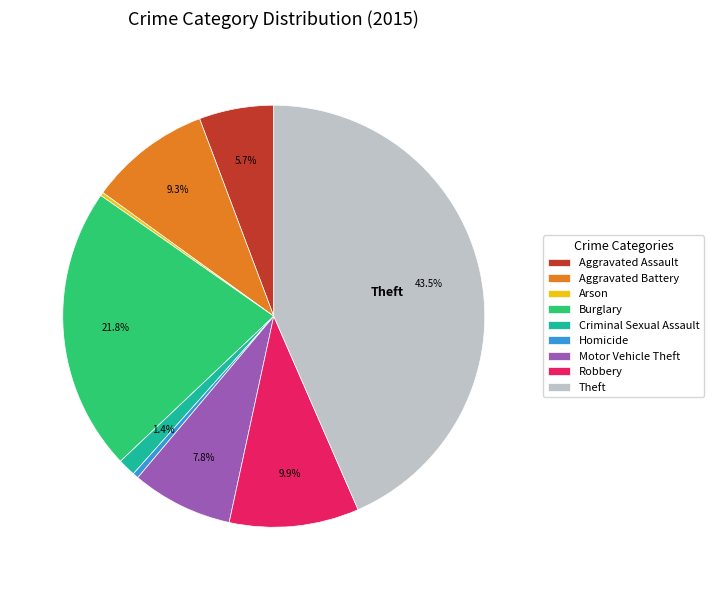

Does Theft account for over 50% of the chart?

No